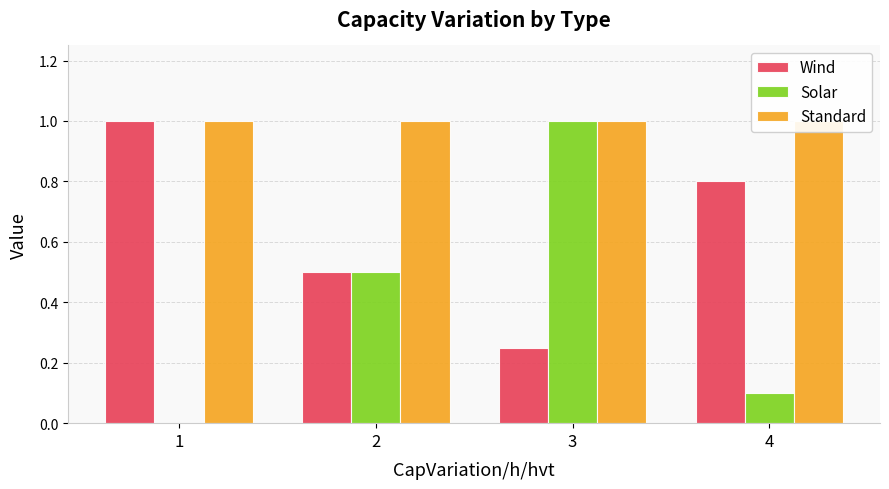

What is the maximum value for Wind?

1.0